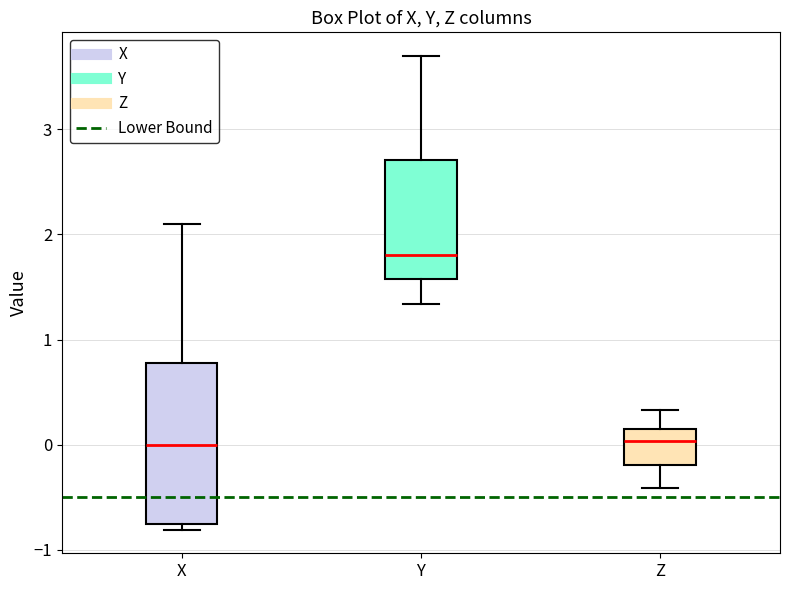

Reading left to right, read every box against the y-axis: the position of its median line, the range the box covers, and the ends of its whiskers. The values are not printed on the chart, so give them approximately, as read against the axis.

X: median 0.0, box -0.8 to 0.8, whiskers -0.8 (just below the box's lower edge) to 2.1
Y: median 1.8, box 1.6 to 2.7, whiskers 1.3 to 3.7
Z: median 0.0, box -0.2 to 0.1, whiskers -0.4 to 0.3